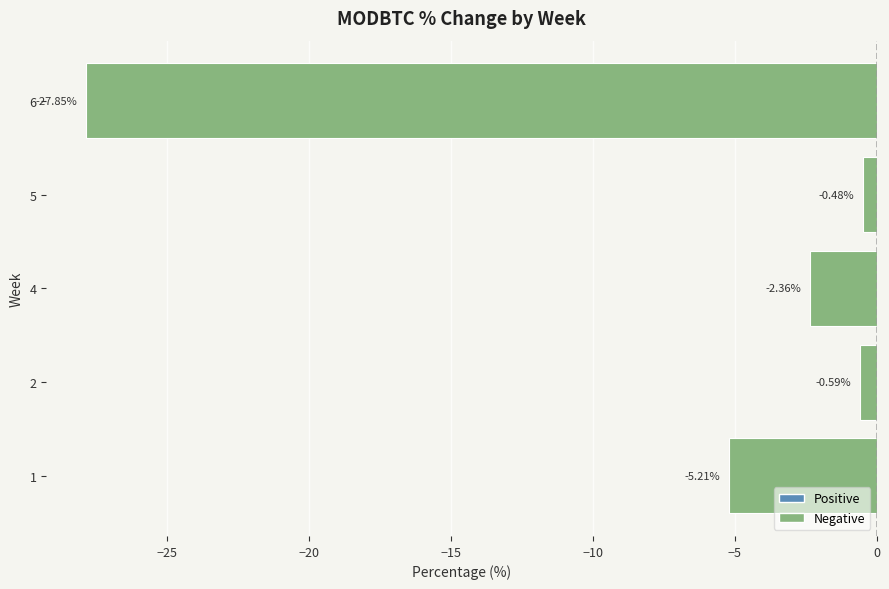

Are the bars horizontal?

Yes